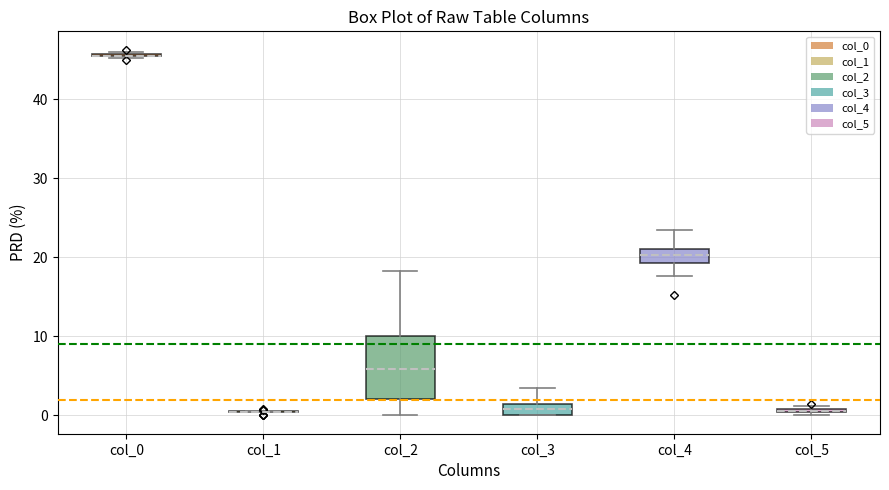

Comparing the boxes themselves (not the whiskers), which one is the tallest?

col_2